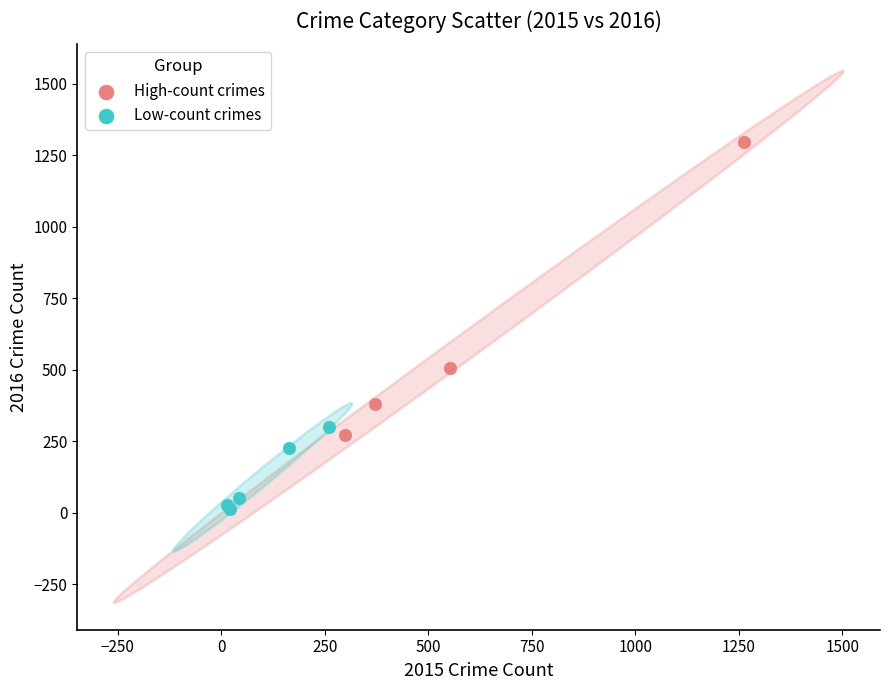

Which series contains the highest Y value?

High-count crimes